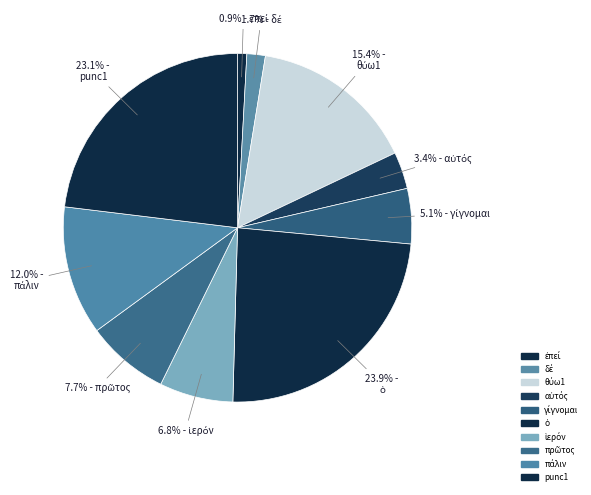

How many slices are in this pie chart?

10